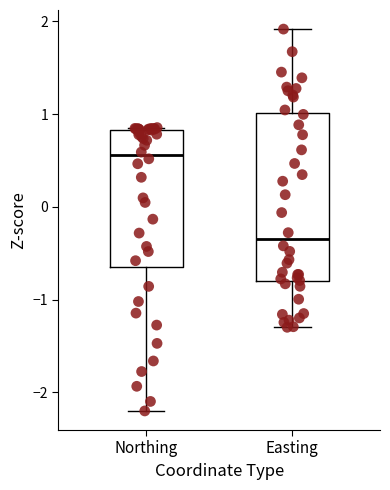

Comparing the boxes themselves (not the whiskers), which one is the tallest?

Easting